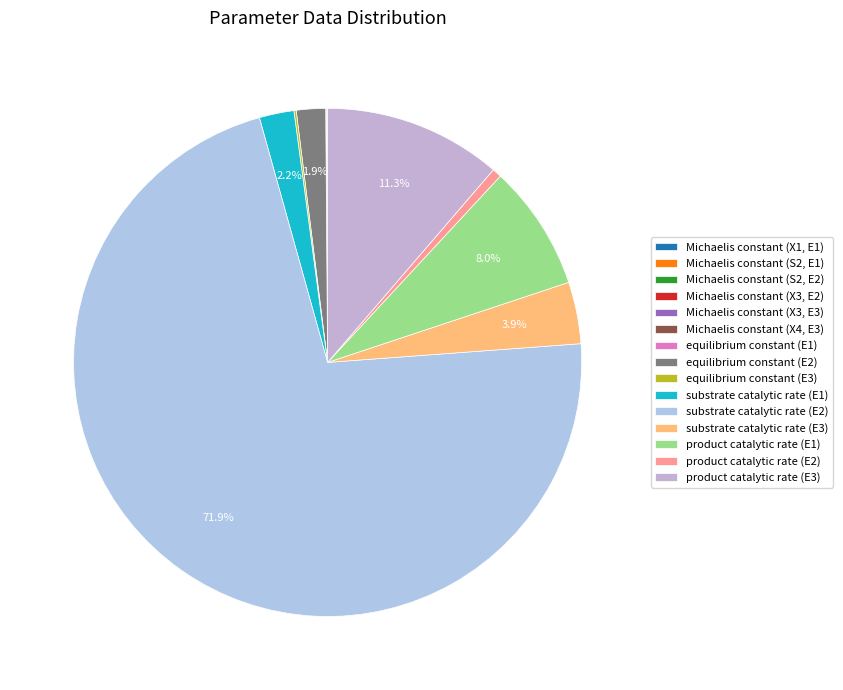

Rank the categories by value from highest to lowest.

substrate catalytic rate (E2), product catalytic rate (E3), product catalytic rate (E1), substrate catalytic rate (E3), substrate catalytic rate (E1), equilibrium constant (E2), product catalytic rate (E2), equilibrium constant (E3), Michaelis constant (X4, E3), Michaelis constant (S2, E2), Michaelis constant (X1, E1), Michaelis constant (X3, E3), Michaelis constant (X3, E2), equilibrium constant (E1), Michaelis constant (S2, E1)